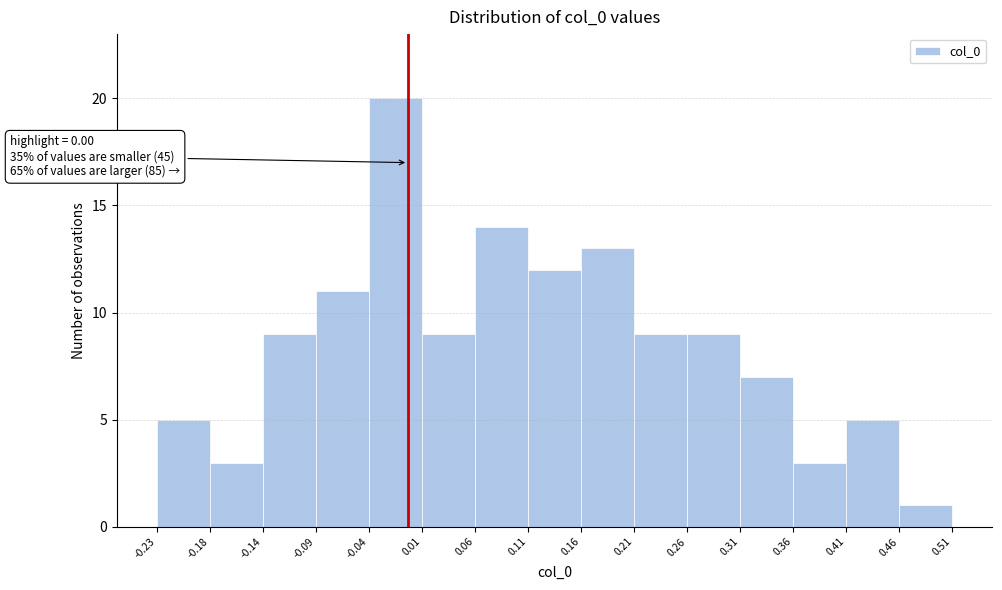

Over which range of the x-axis is the bar tallest?

-0.04 to 0.01